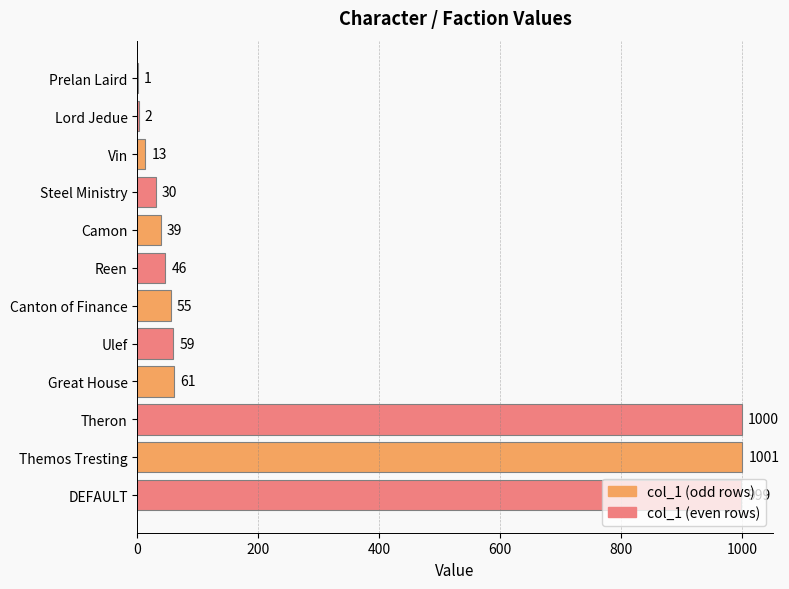

What is the sum of all values?

3306